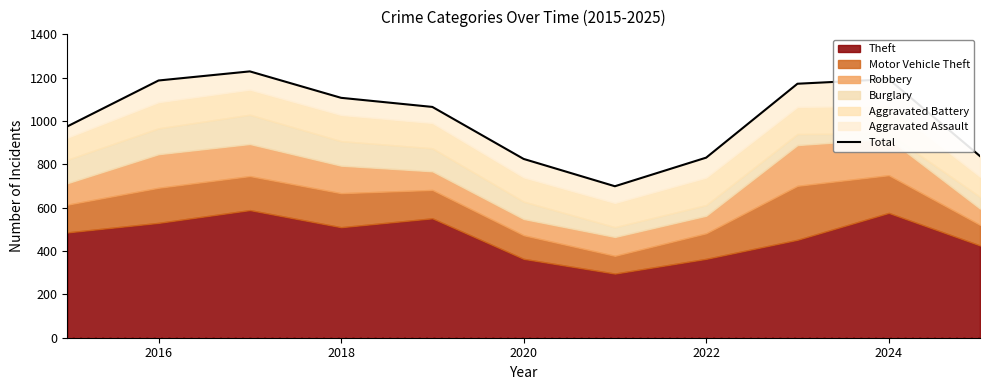

How many categories are shown in the chart?

11